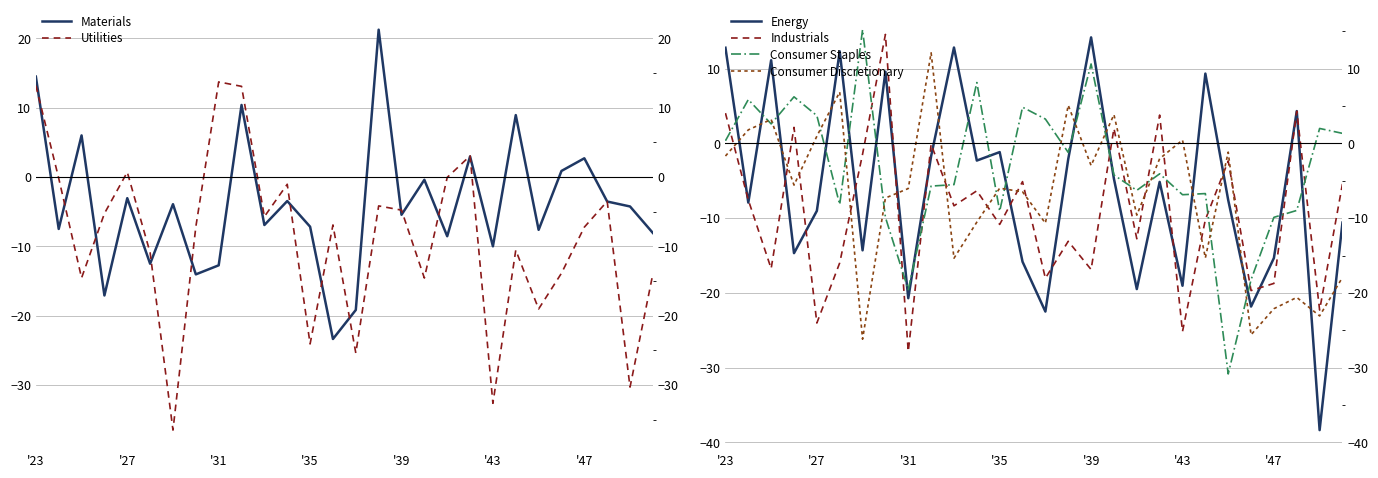

At which category is the sum across all series the highest?

'23